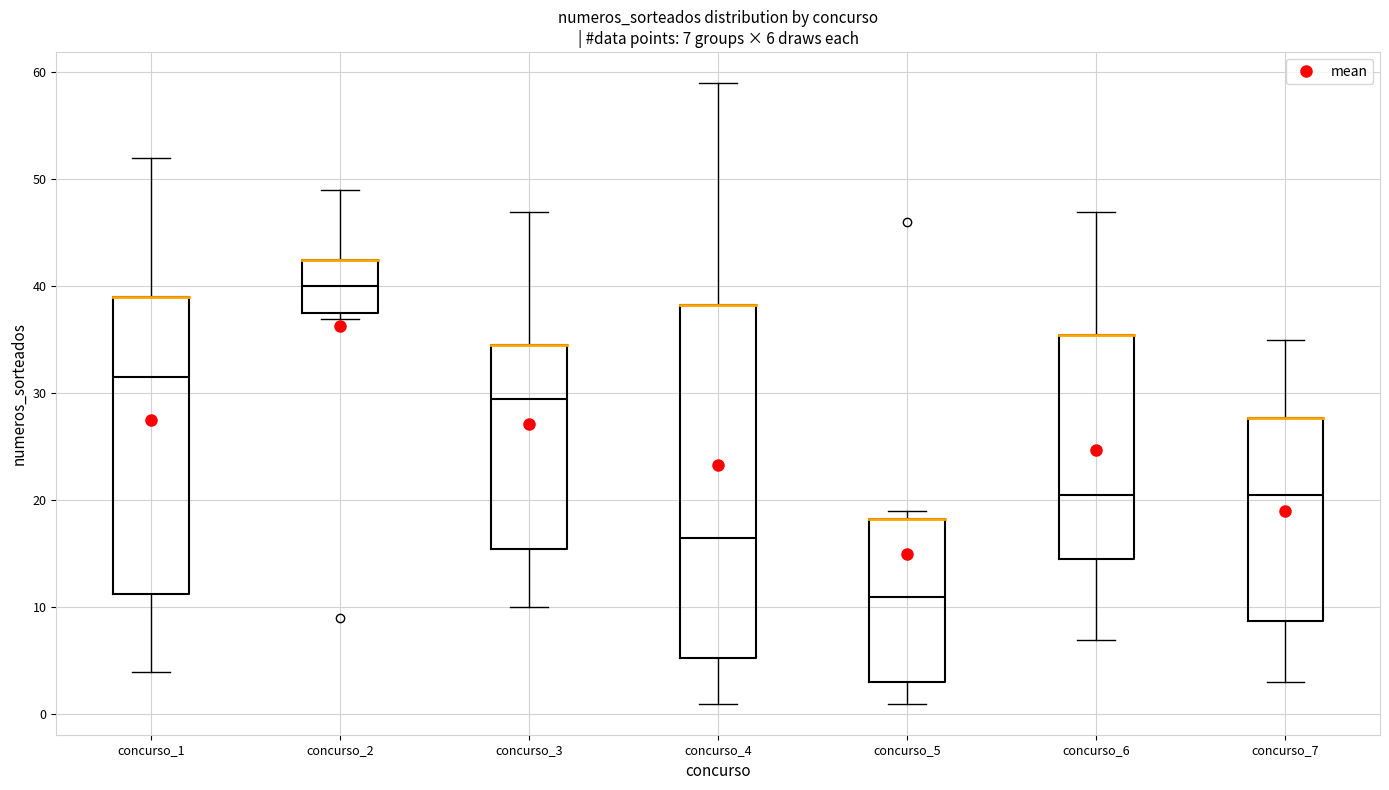

Which box is the tallest, from its lower edge to its upper edge?

concurso_4